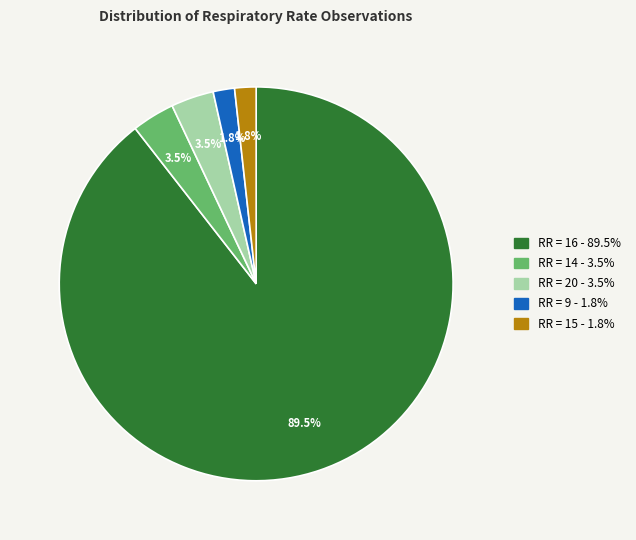

Does any single category account for the majority?

Yes